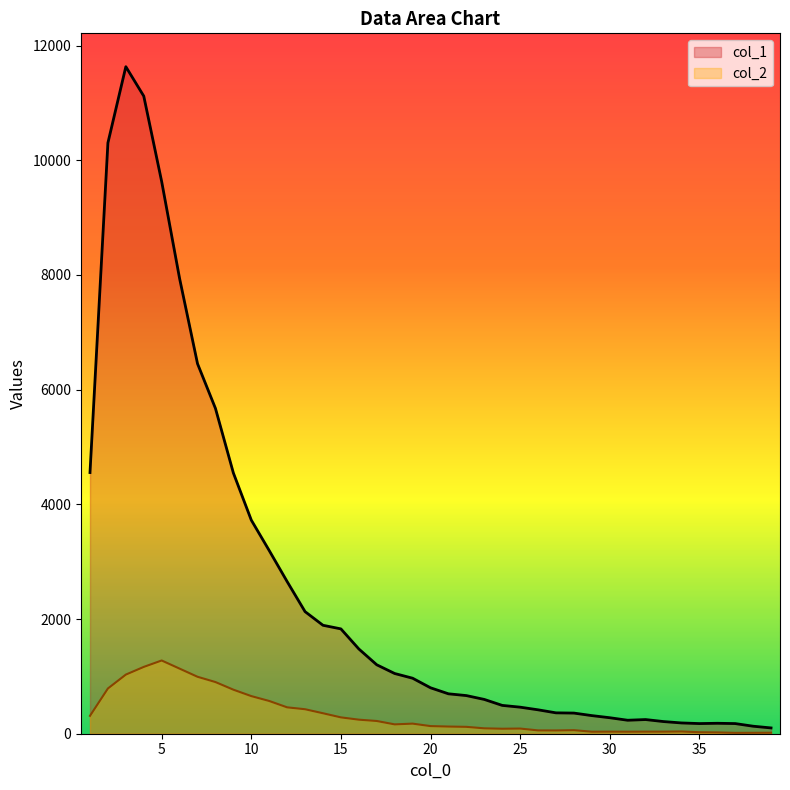

Which series has the largest total across all categories?

col_1